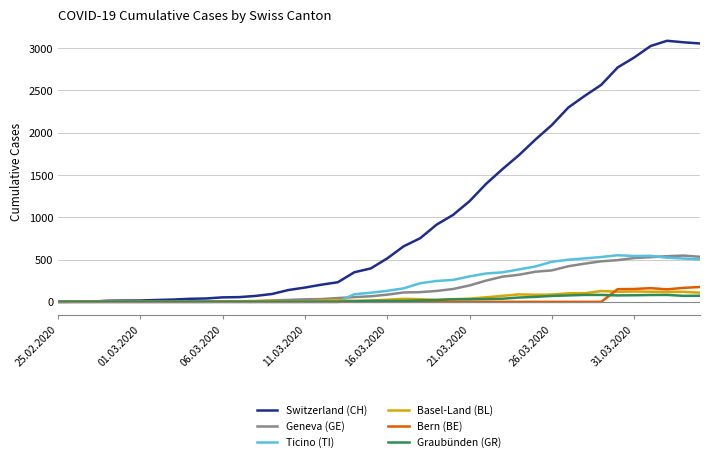

Which series has the largest total across all categories?

Switzerland (CH)